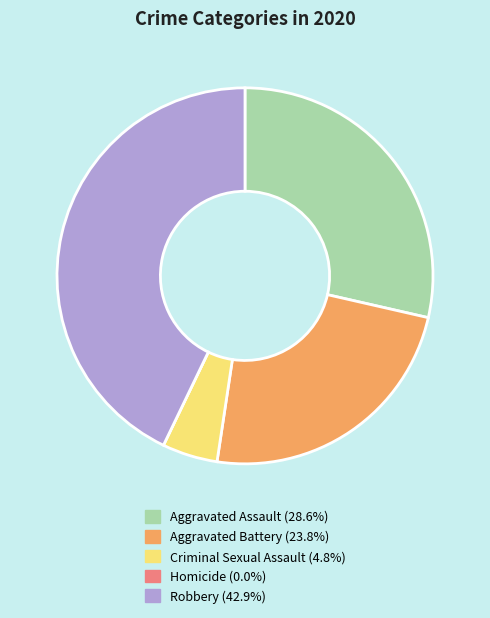

Do Criminal Sexual Assault and Aggravated Battery together represent more than half of the pie?

No